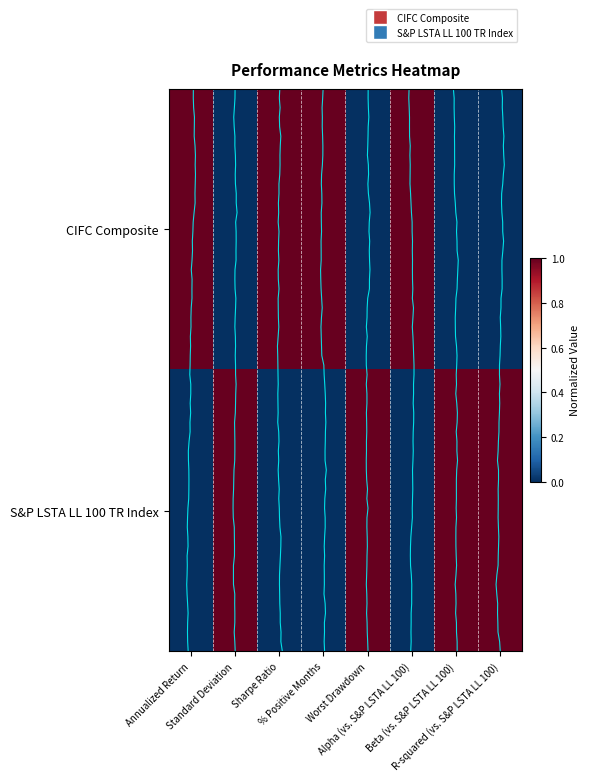

Count the S&P LSTA LL 100 TR Index values in the range 0 to 1.

8